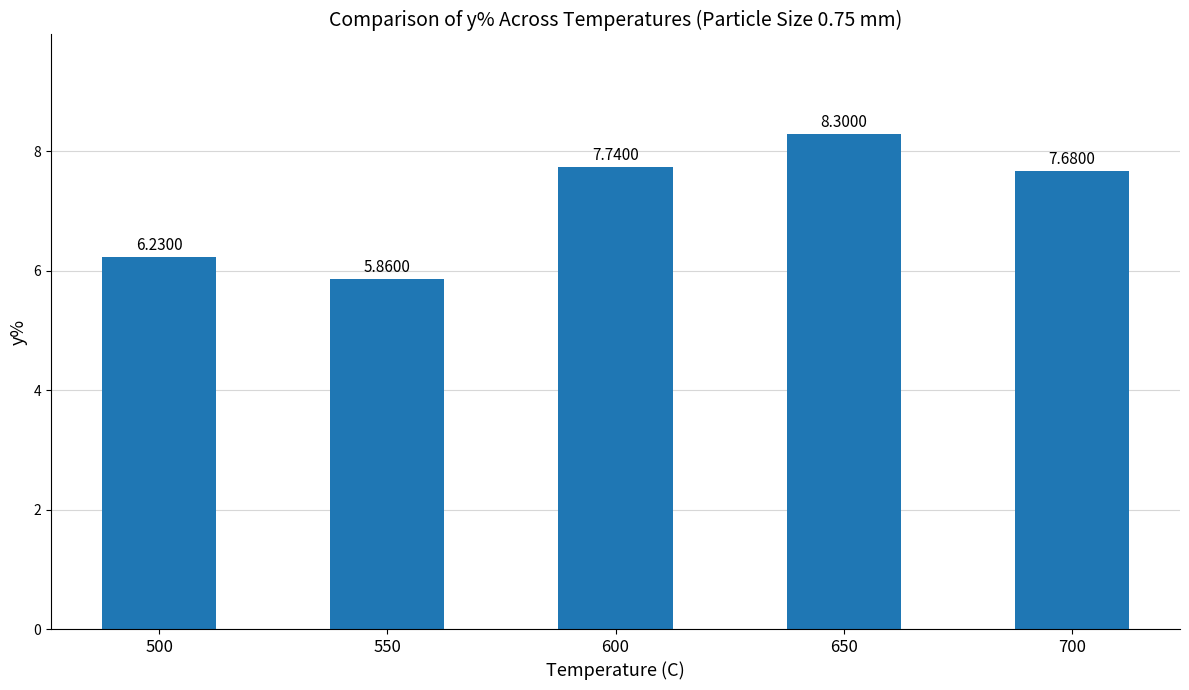

How many series are shown in this chart?

1